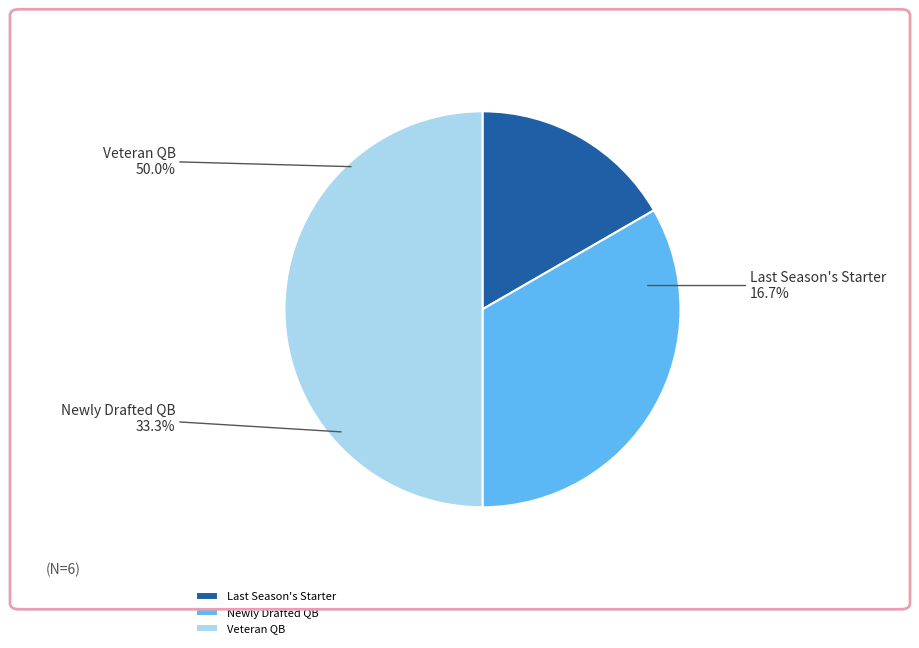

Which category has the biggest portion of the pie?

ANSWERTYPE_VETERAN